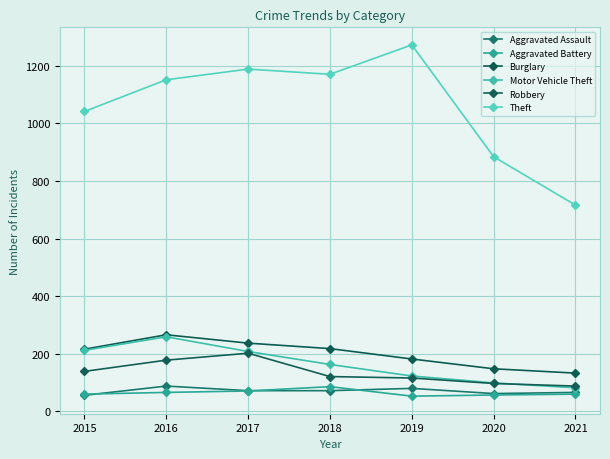

The value of Theft at 2020 is 884. True or false?

True